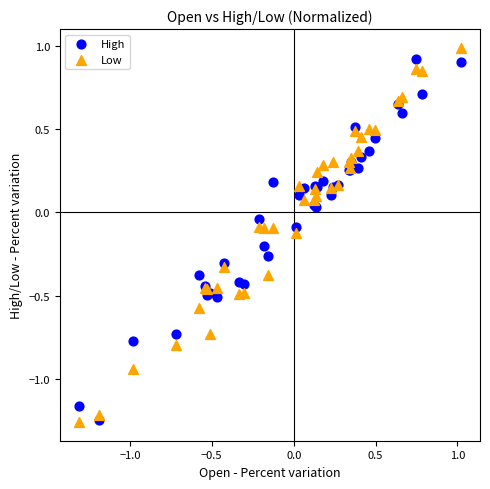

What is the X range (max minus min) for the scatter plot?

2.3